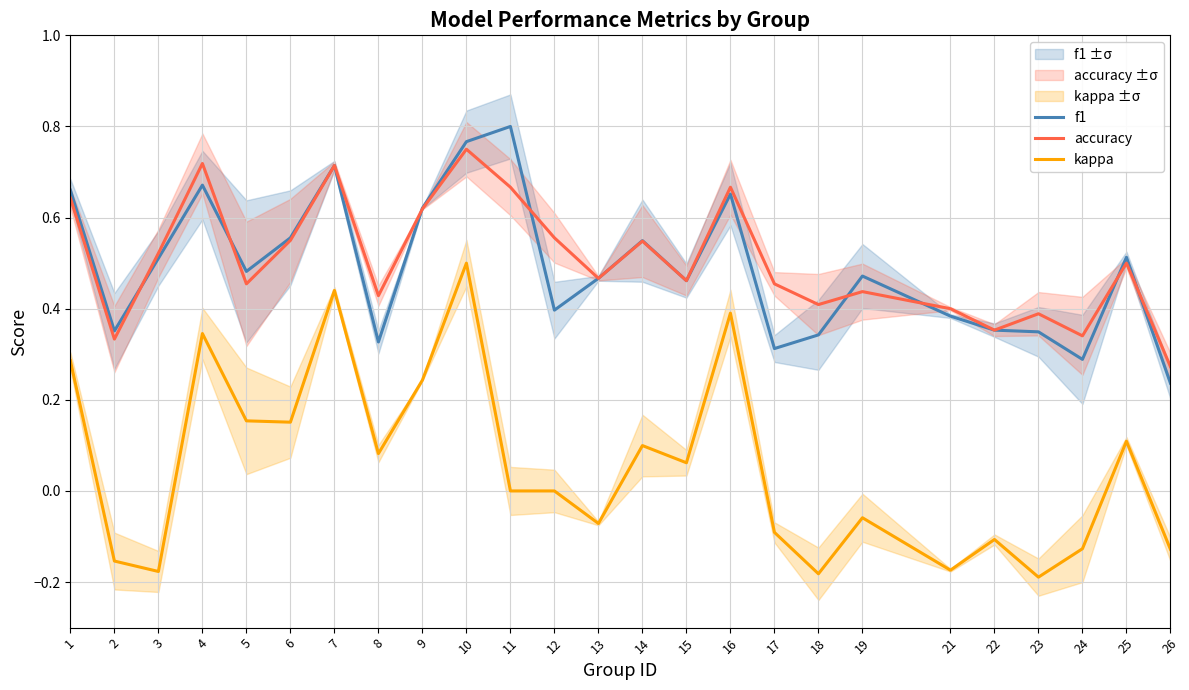

Reading left to right, list all the values displayed in this chart.

f1: 0.7	0.4	0.5	0.7	0.5	0.6	0.7	0.3	0.6	0.8	0.8	0.4	0.5	0.5	0.5	0.7	0.3	0.3	0.5	0.4	0.4	0.3	0.3	0.5	0.2
accuracy: 0.6	0.3	0.5	0.7	0.5	0.6	0.7	0.4	0.6	0.8	0.7	0.6	0.5	0.5	0.5	0.7	0.5	0.4	0.4	0.4	0.4	0.4	0.3	0.5	0.3
kappa: 0.3	-0.2	-0.2	0.3	0.2	0.2	0.4	0.1	0.2	0.5	0.0	0.0	-0.1	0.1	0.1	0.4	-0.1	-0.2	-0.1	-0.2	-0.1	-0.2	-0.1	0.1	-0.1